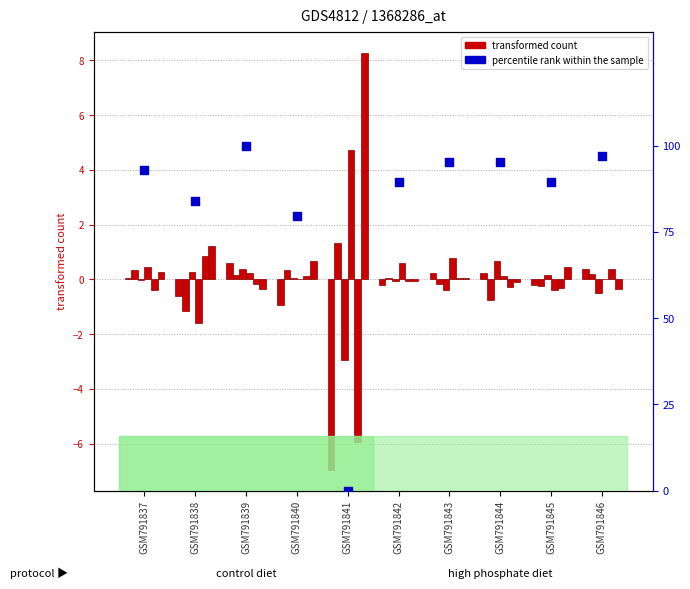

At how many categories does at least one series exceed 5?

1